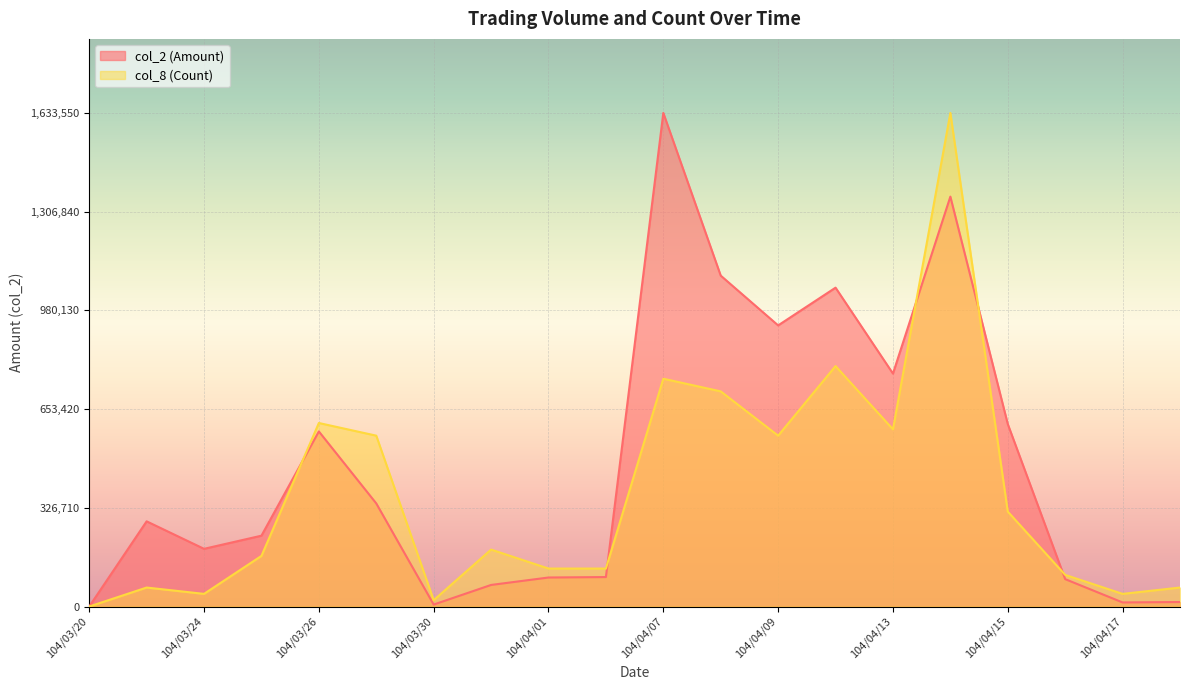

What value does the col_2 (Amount) series have at 104/03/24?

190950.0